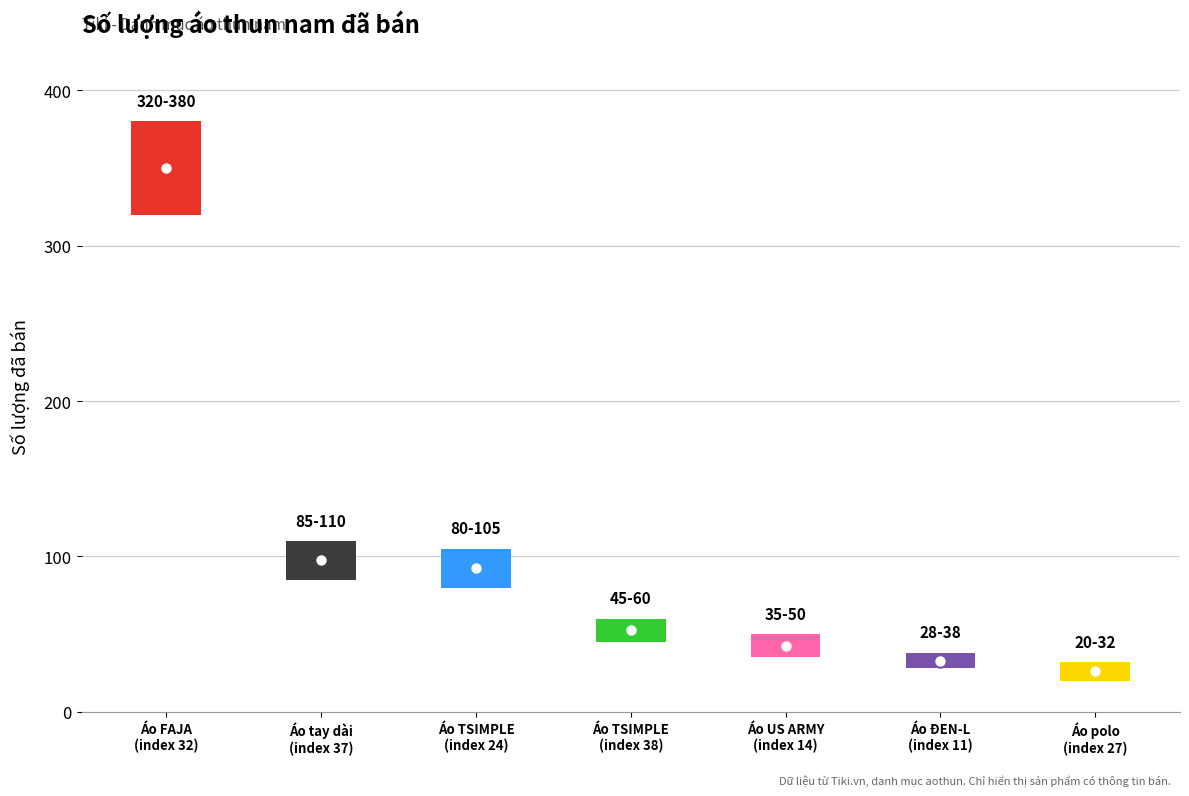

What is the sum of all values?

697